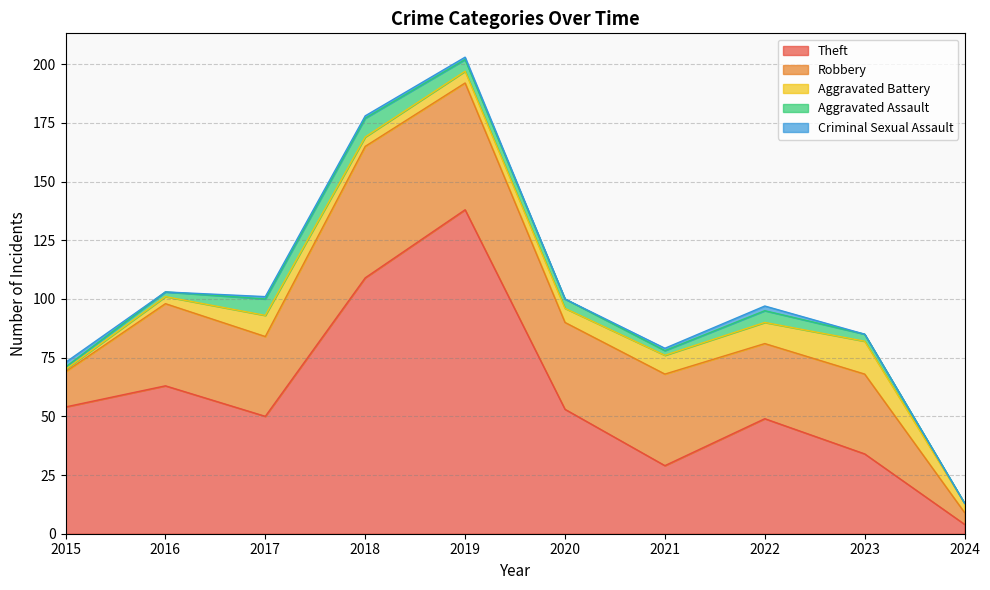

Reading left to right, transcribe all the data shown in this chart.

Theft: 54	63	50	109	138	53	29	49	34	4
Robbery: 15	35	34	56	54	37	39	32	34	5
Aggravated Battery: 1	3	9	4	5	6	8	9	14	4
Aggravated Assault: 1	2	7	8	5	4	2	5	3	0
Criminal Sexual Assault: 2	0	1	1	1	0	1	2	0	0